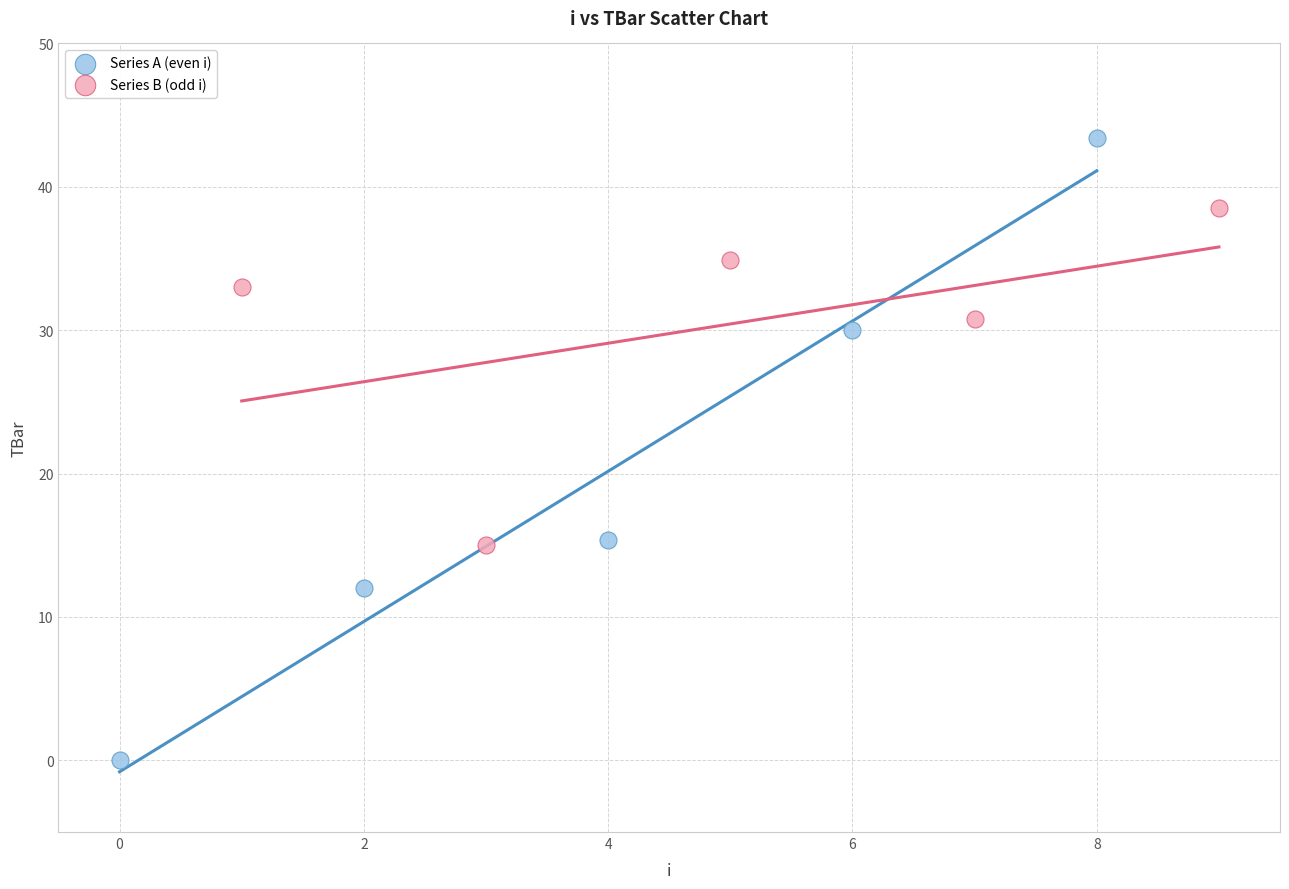

Which series has the widest spread of Y values?

Series A (even i)